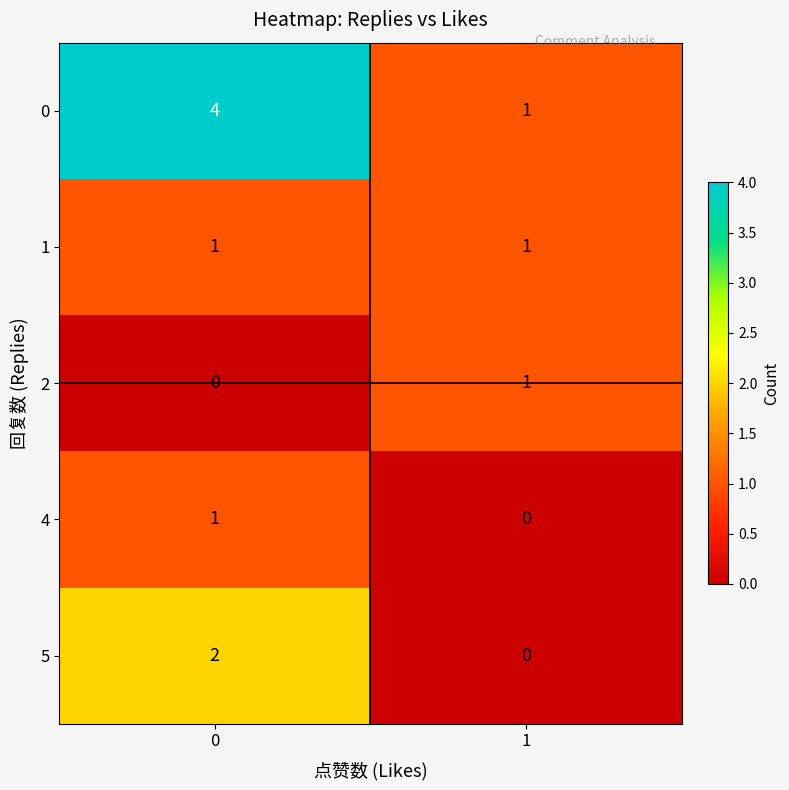

Reading left to right, transcribe all the data shown in this chart.

0: 0=4	1=1
1: 0=1	1=1
2: 0=0	1=1
4: 0=1	1=0
5: 0=2	1=0